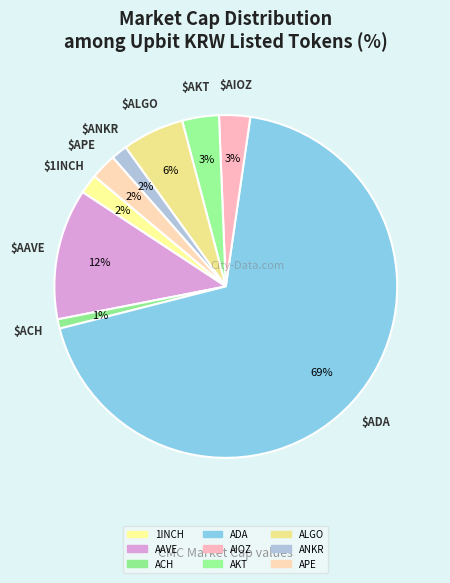

Count the number of slices in the pie.

9